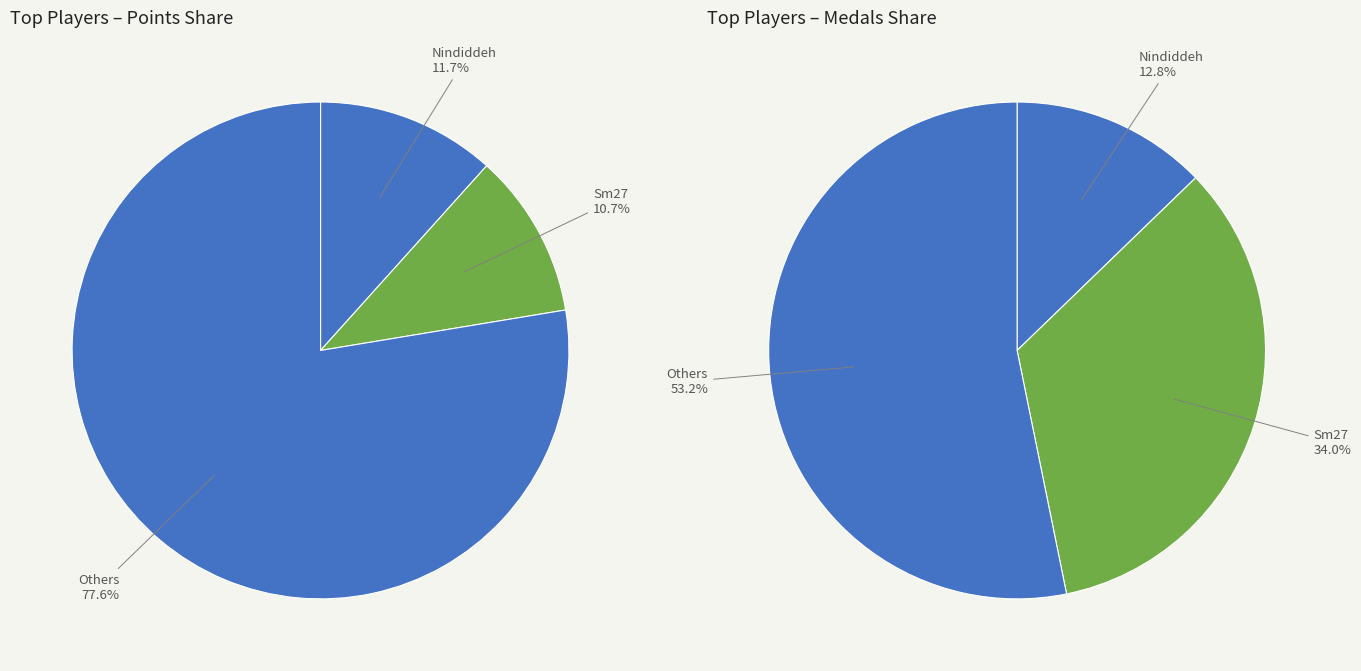

Is it true that Despin is 16% of the pie?

False